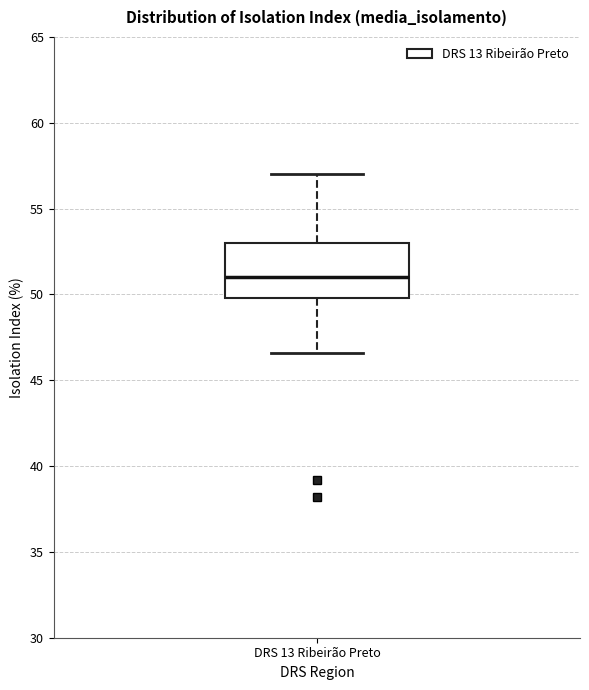

Read this box plot against the y-axis: the position of the median line, the range covered by the box, and the ends of both whiskers. The values are not printed on the chart, so give them approximately, as read against the axis.

median 51.0, box 50.0 to 53.0, whiskers 46.5 to 57.0